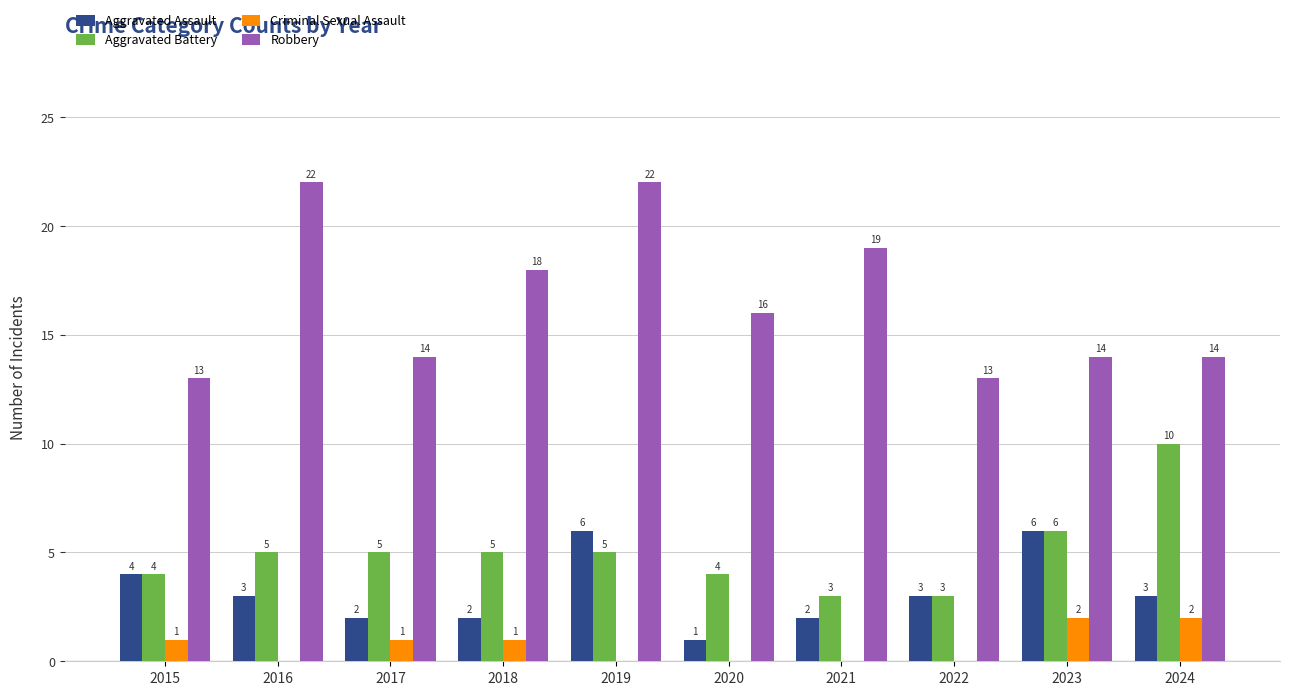

What is the sum of the Aggravated Battery values at 2016 and 2023?

11